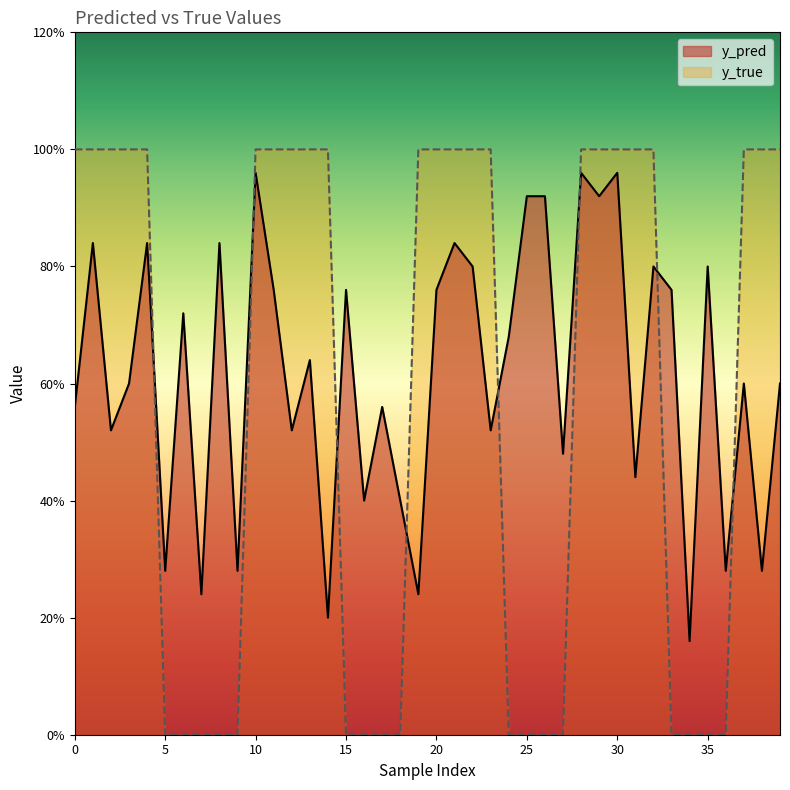

At how many categories does at least one series exceed 0?

40